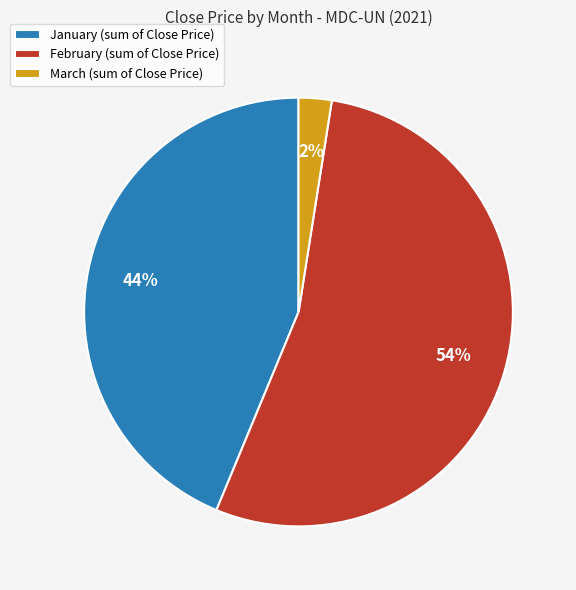

Do March (sum of Close Price) and January (sum of Close Price) together represent more than half of the pie?

No